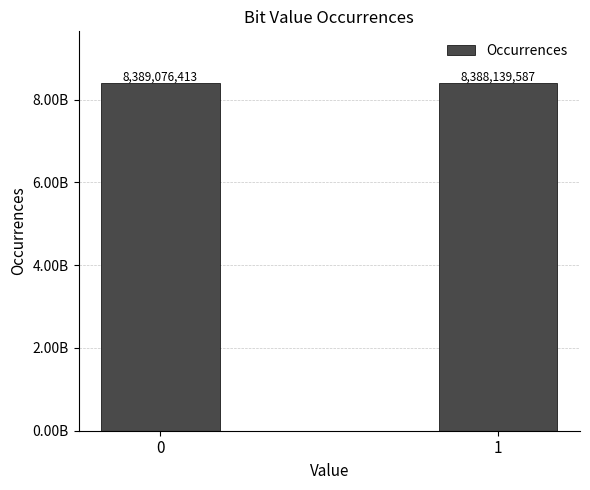

Are the bars horizontal?

No